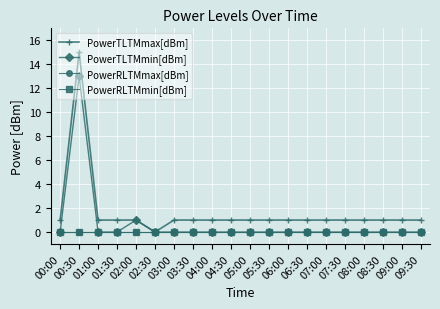

Which series has the widest spread of values?

PowerTLTMmax[dBm]